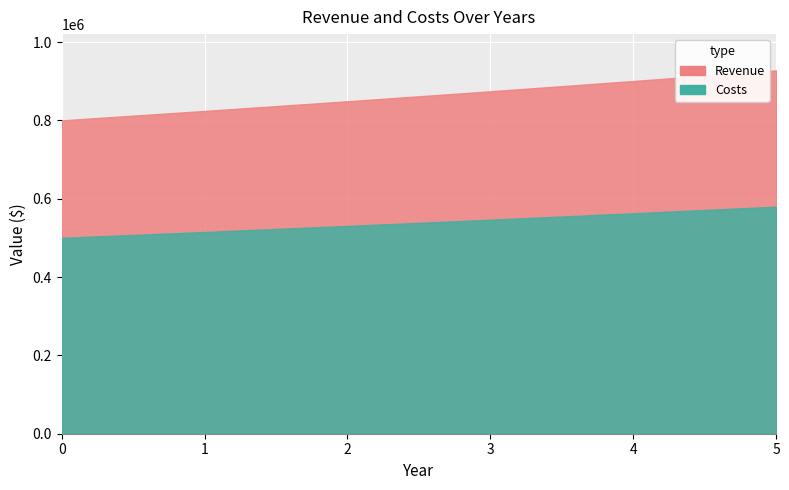

What is the minimum value for Costs?

500000.0